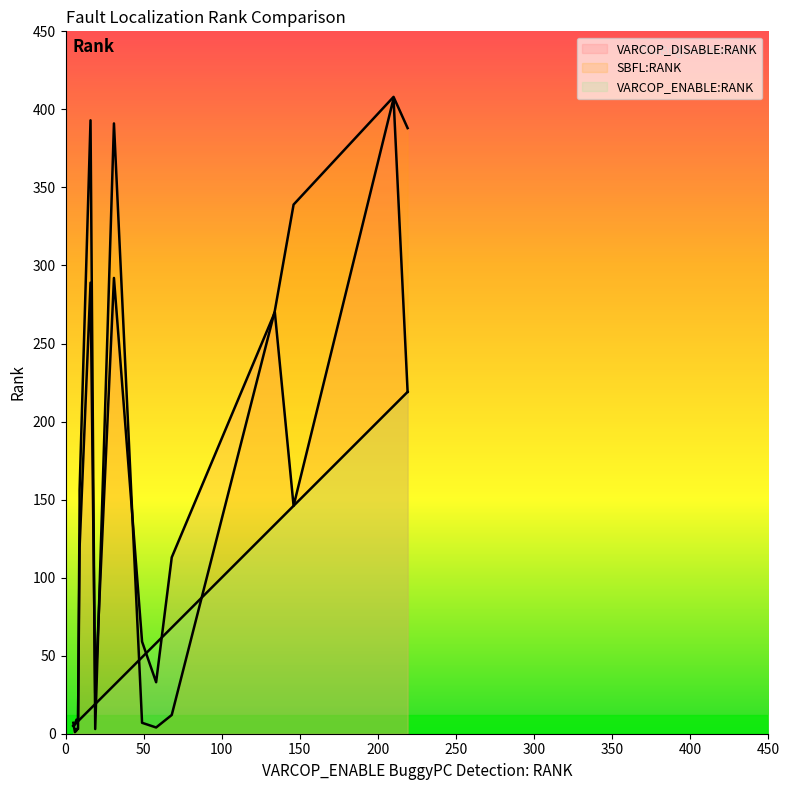

Rank the series at ID_109 from lowest to highest value.

VARCOP_ENABLE:RANK, VARCOP_DISABLE:RANK, SBFL:RANK